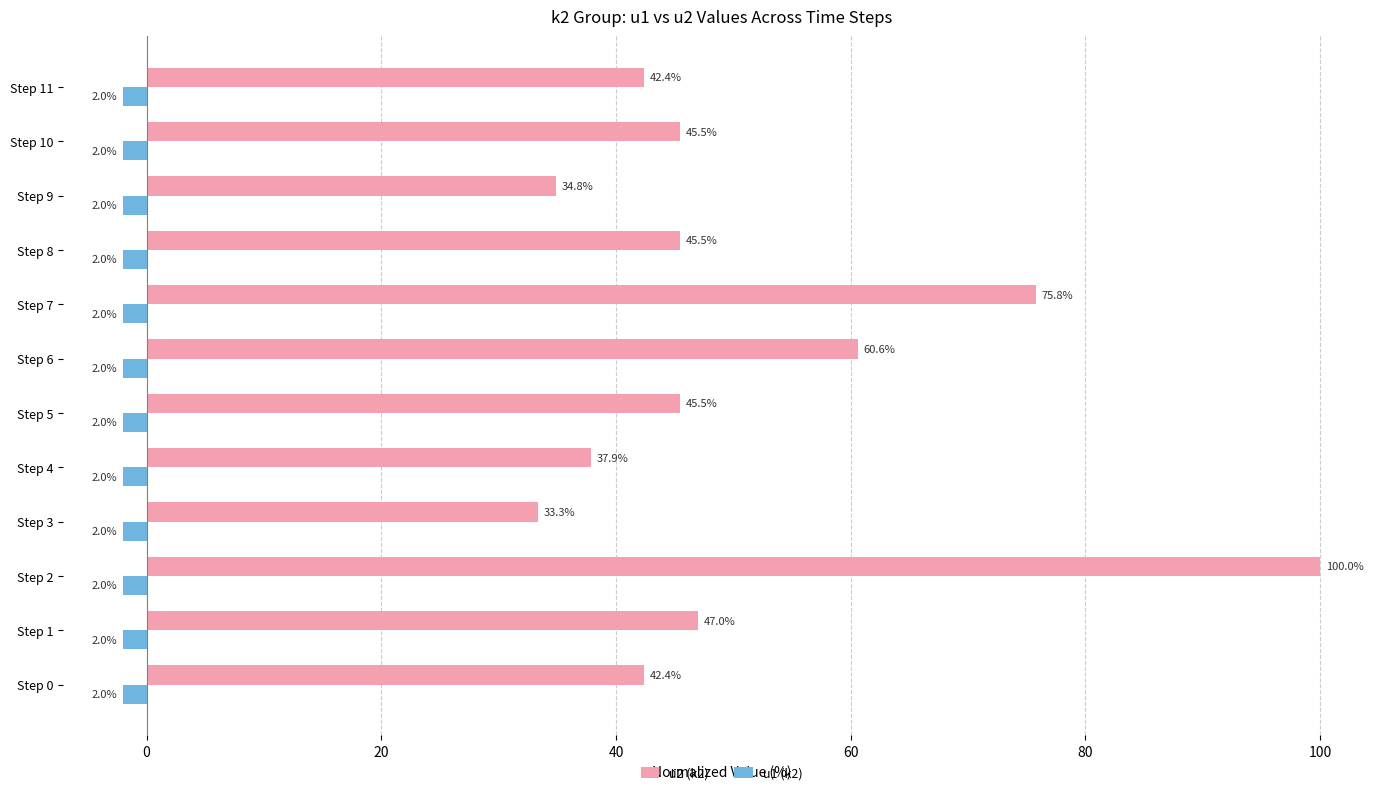

What is the sum of all u2 (k2) values?

610.6